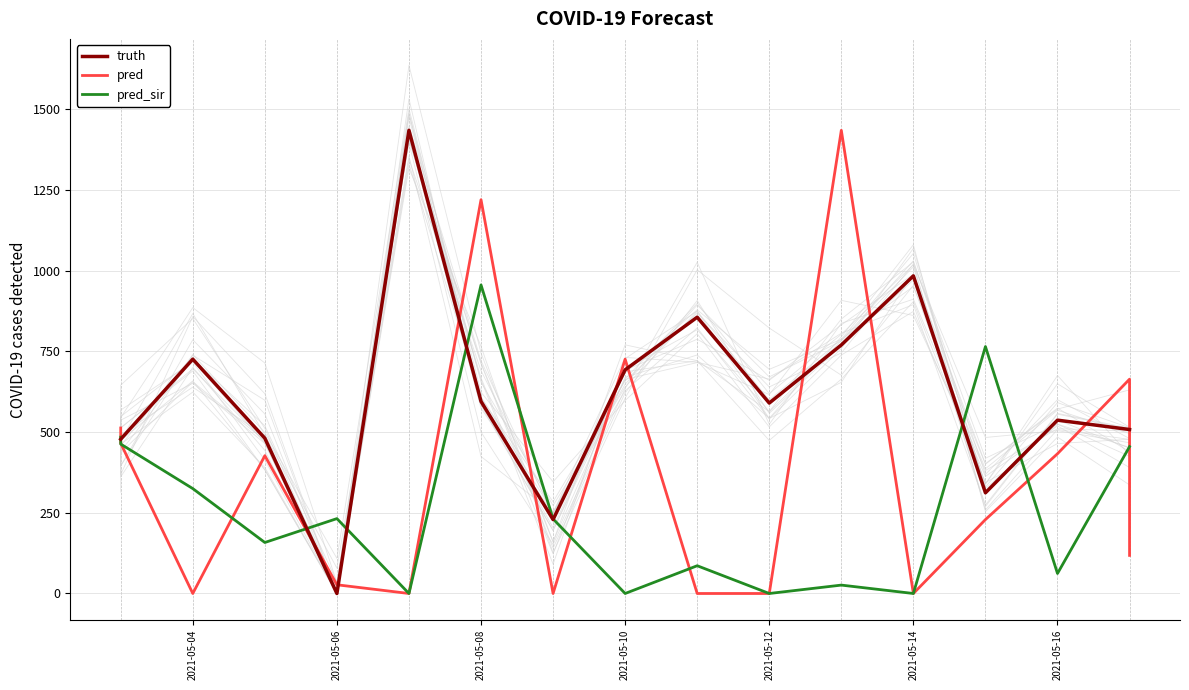

Is this an area chart (filled region under the line)?

No